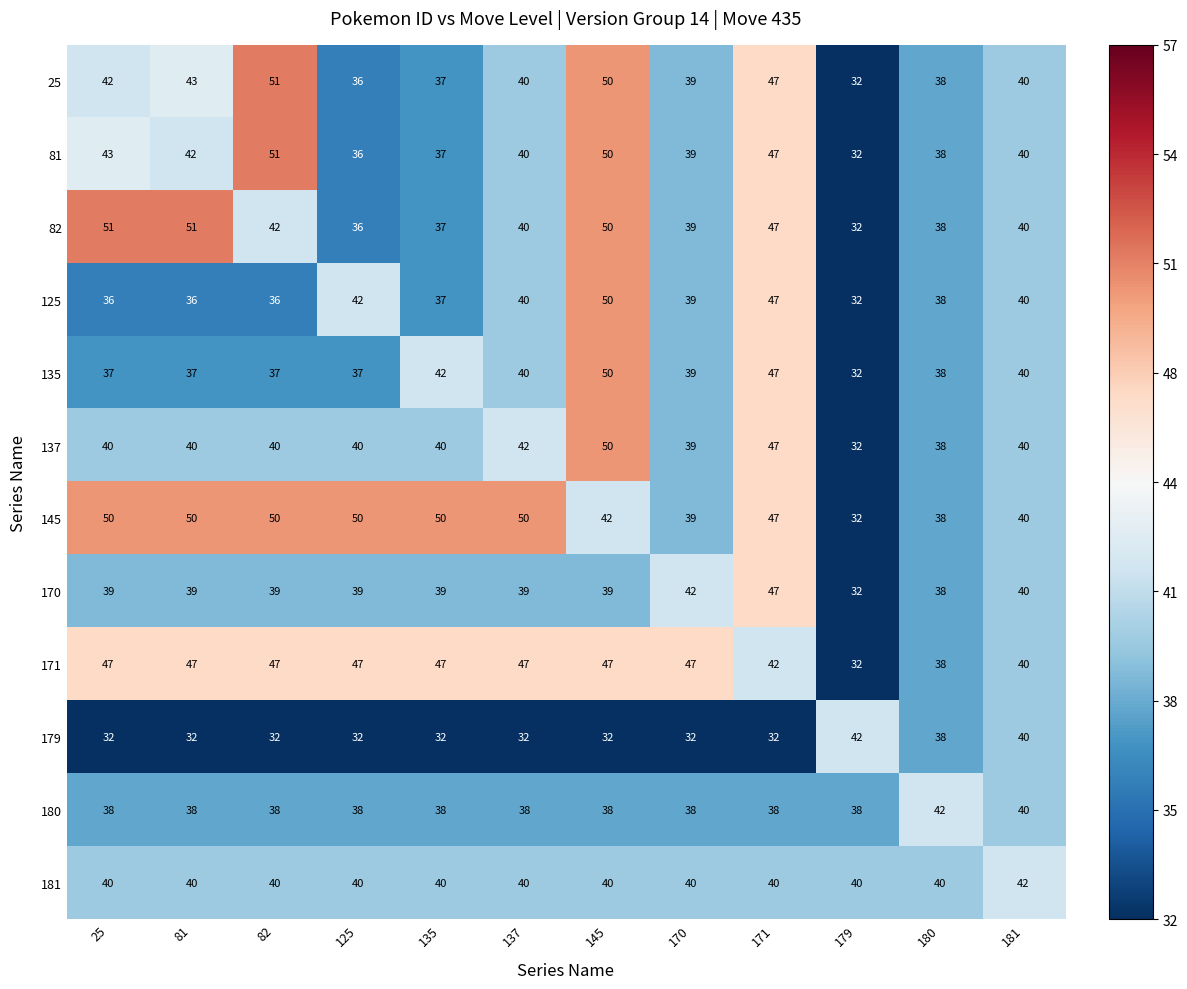

What is the maximum value shown in the chart?

51